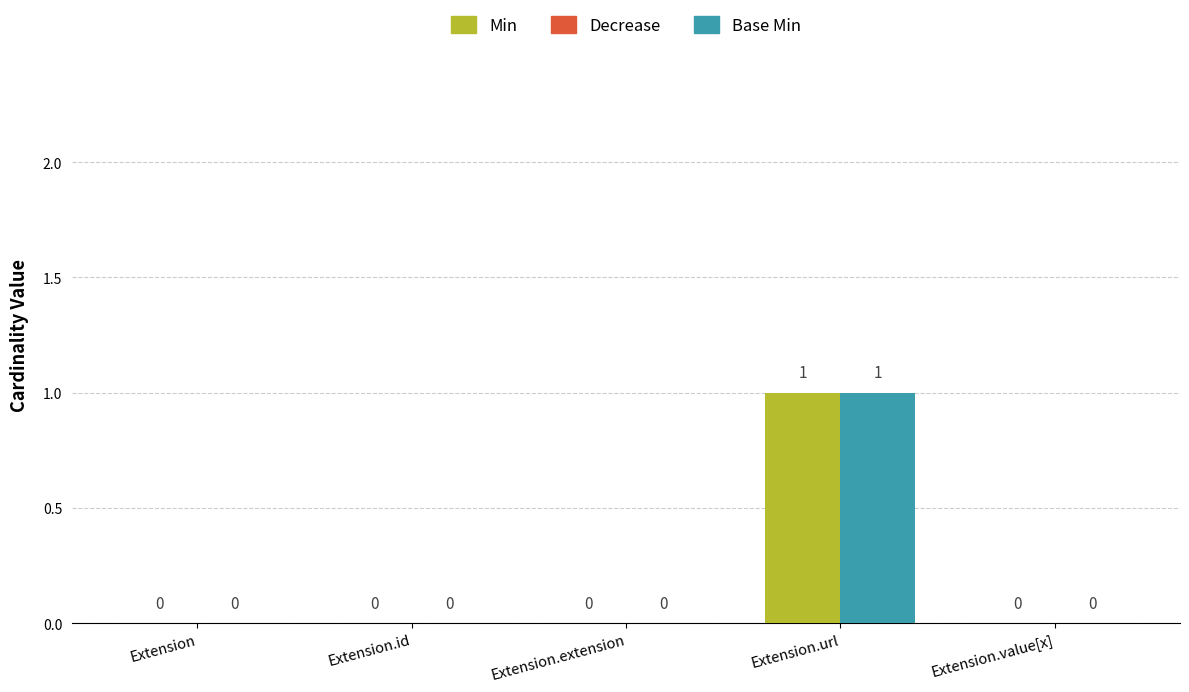

How many values in Base Min are above zero?

1